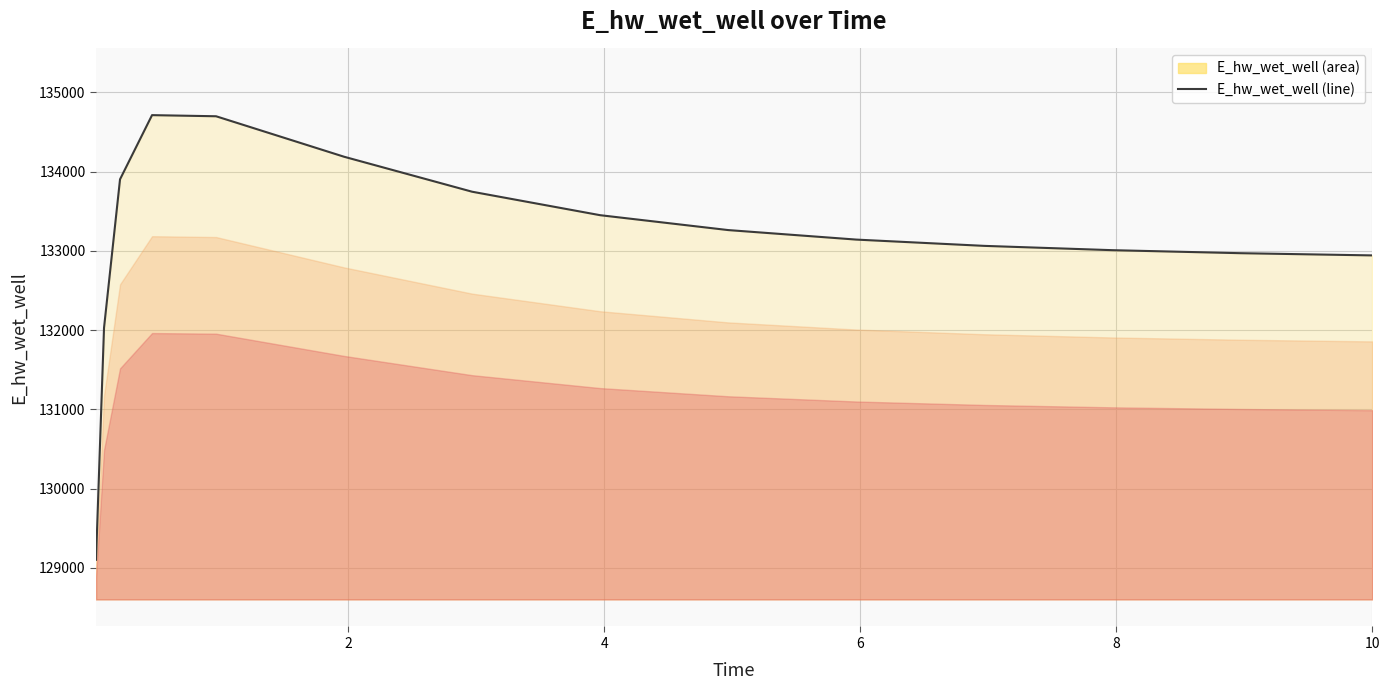

How many lines are shown in the chart?

1